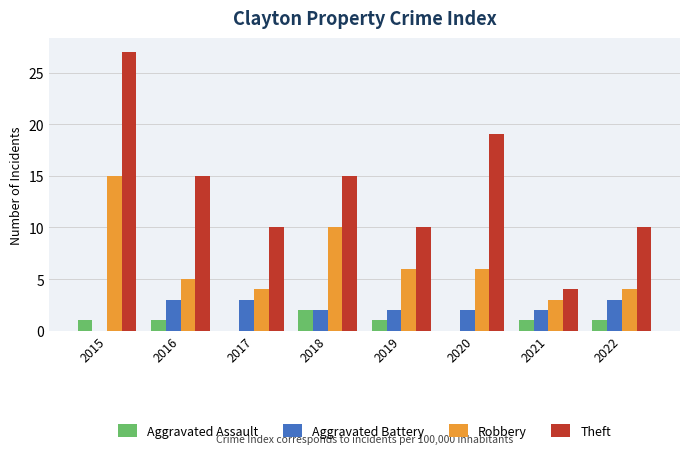

What is the sum of the Aggravated Battery values at 2018 and 2020?

4